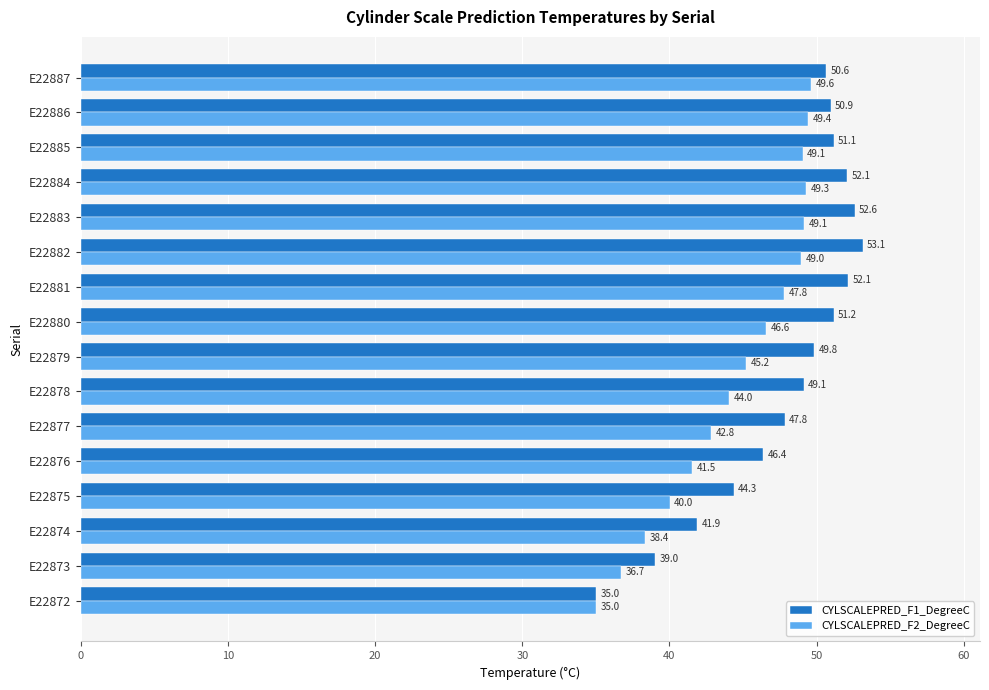

Where is CYLSCALEPRED_F1_DegreeC nearest to the value 44?

E22875